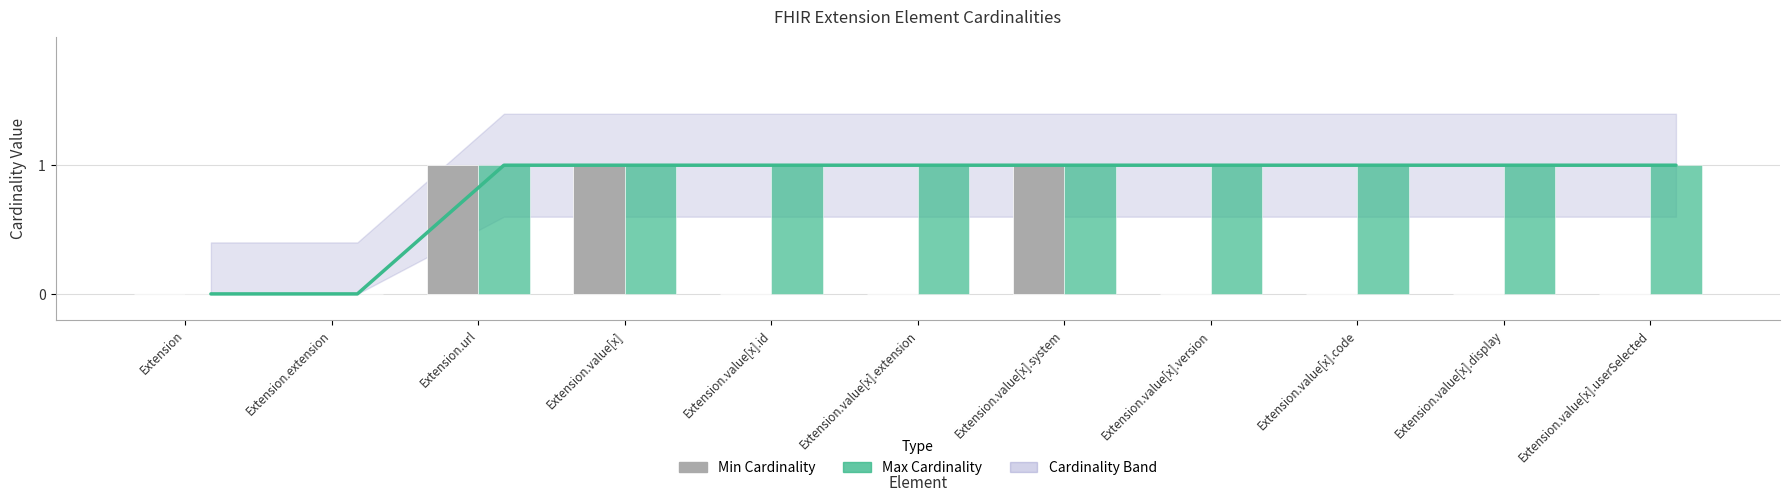

How many positive values does the Max Cardinality series have?

9